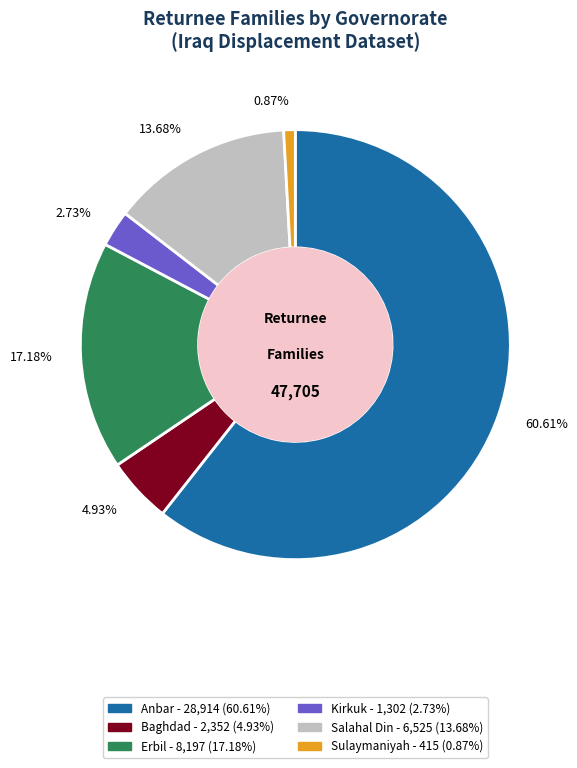

To the nearest percent, what is the average slice percentage?

17%